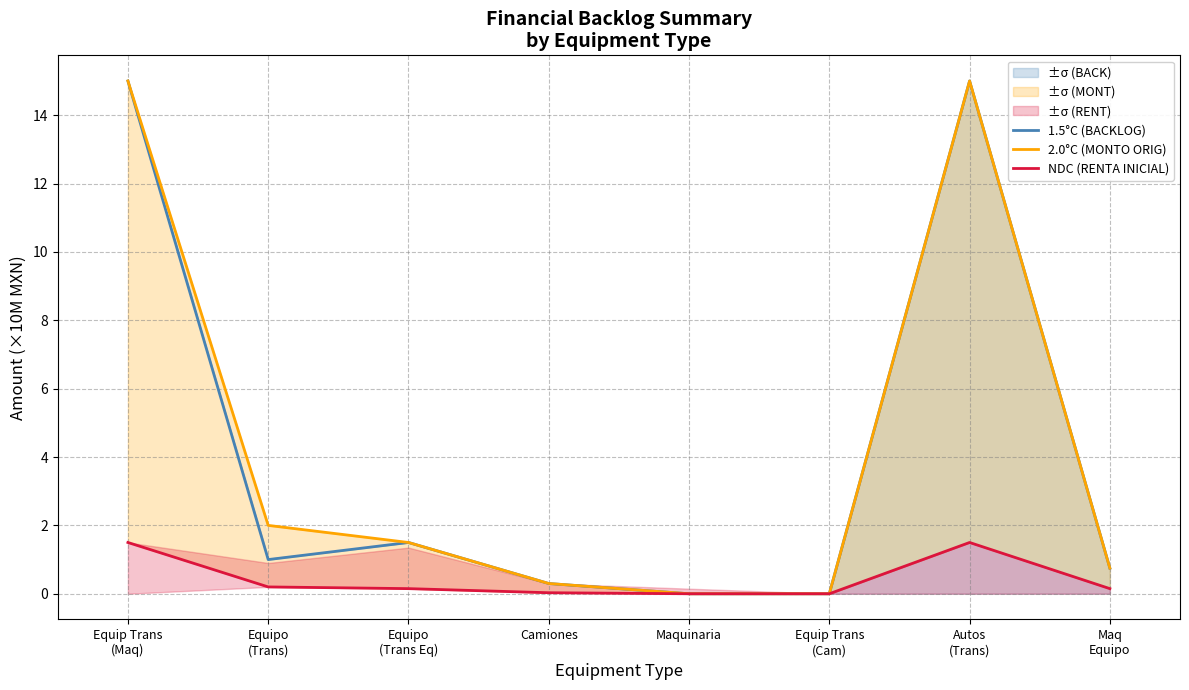

Is the value of NDC (RENTA INICIAL) at Autos
(Trans) greater than the value of 1.5°C (BACKLOG) at Equipo
(Trans Eq)?

No